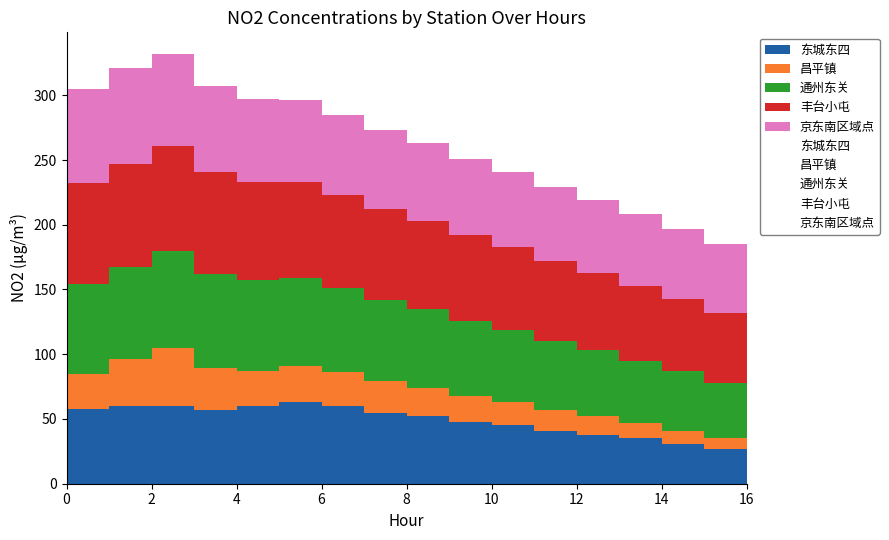

What are all the series names shown in the legend?

东城东四, 昌平镇, 通州东关, 丰台小屯, 京东南区域点